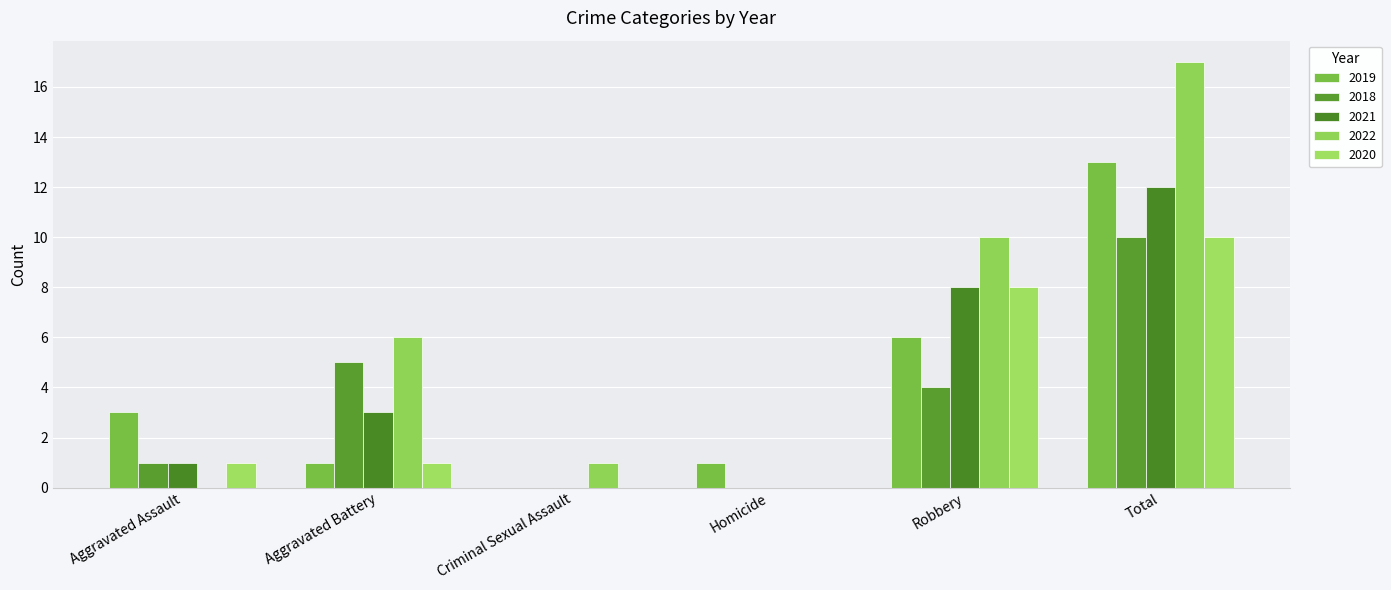

At which label does 2019 first exceed 3?

Robbery